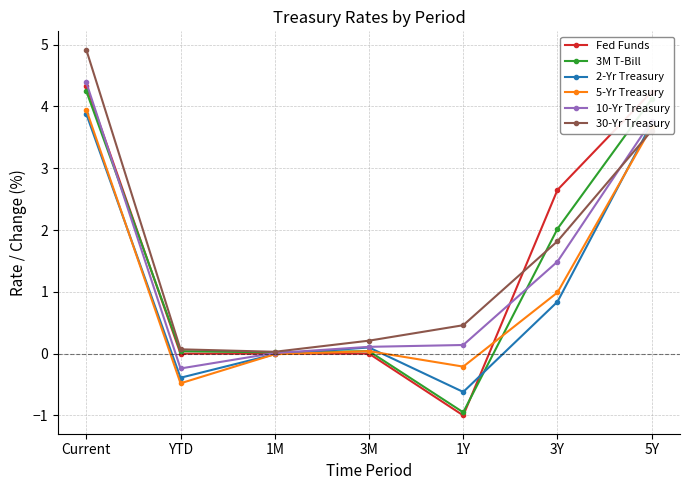

The value of 10-Yr Treasury at 1Y is 0.1. True or false?

True